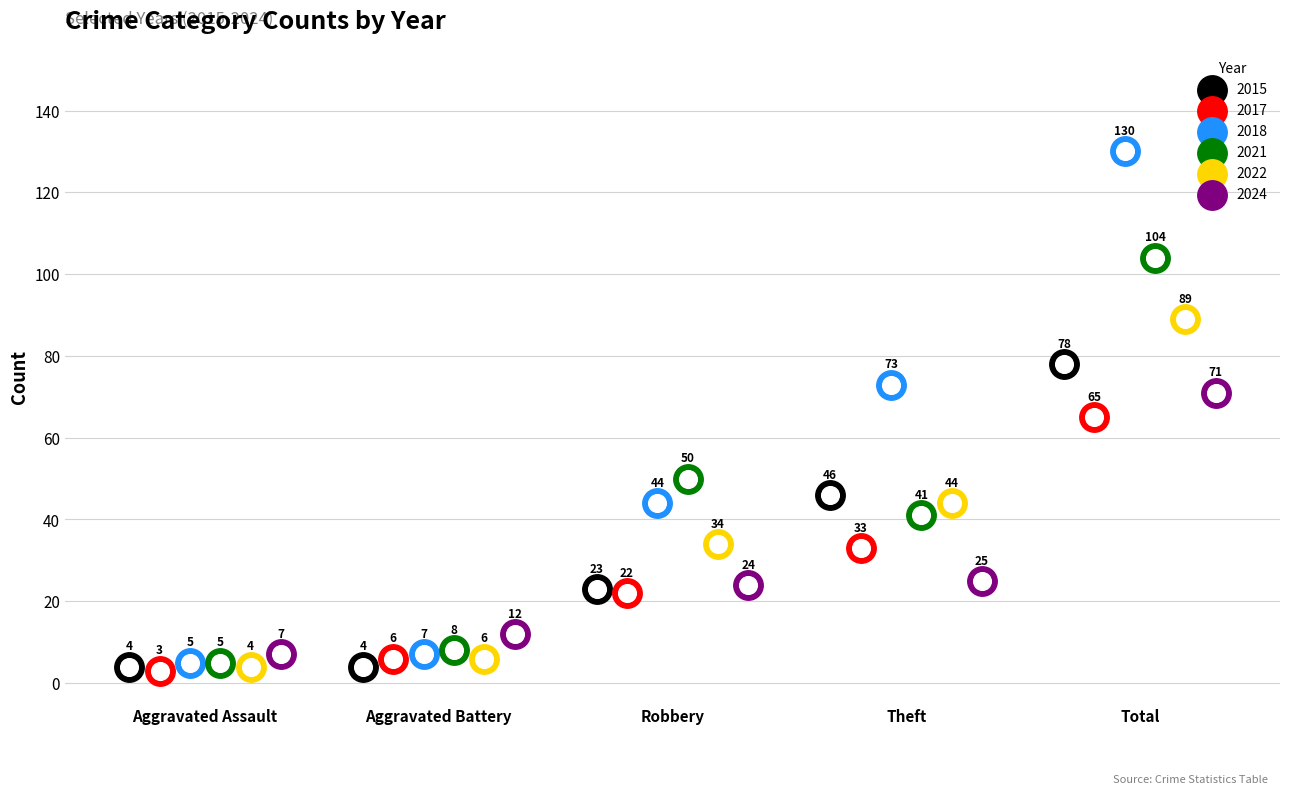

Which series reaches the maximum Y coordinate?

2018